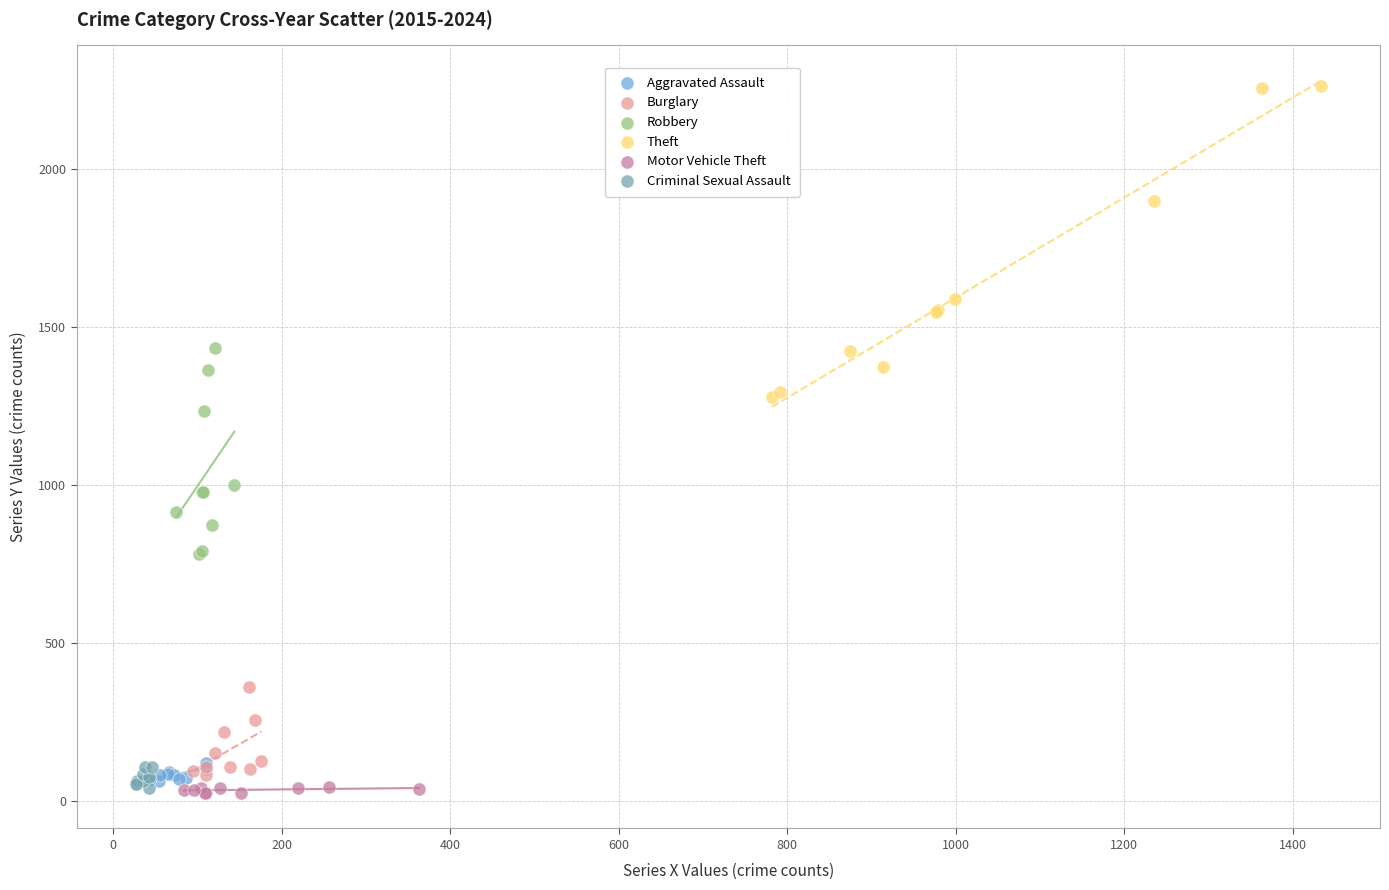

Which series reaches the maximum Y coordinate?

Theft